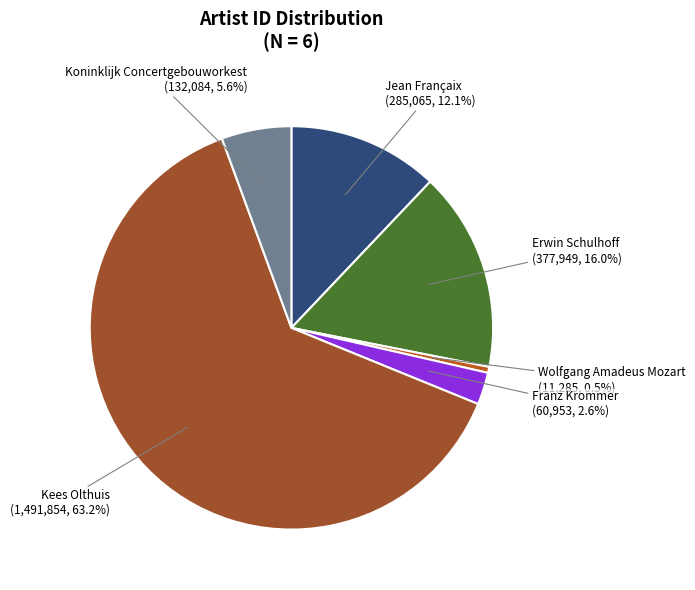

True or false: Jean Françaix accounts for 12% of the total.

True